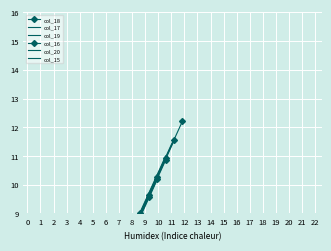

Where does the data first go above 6?

9